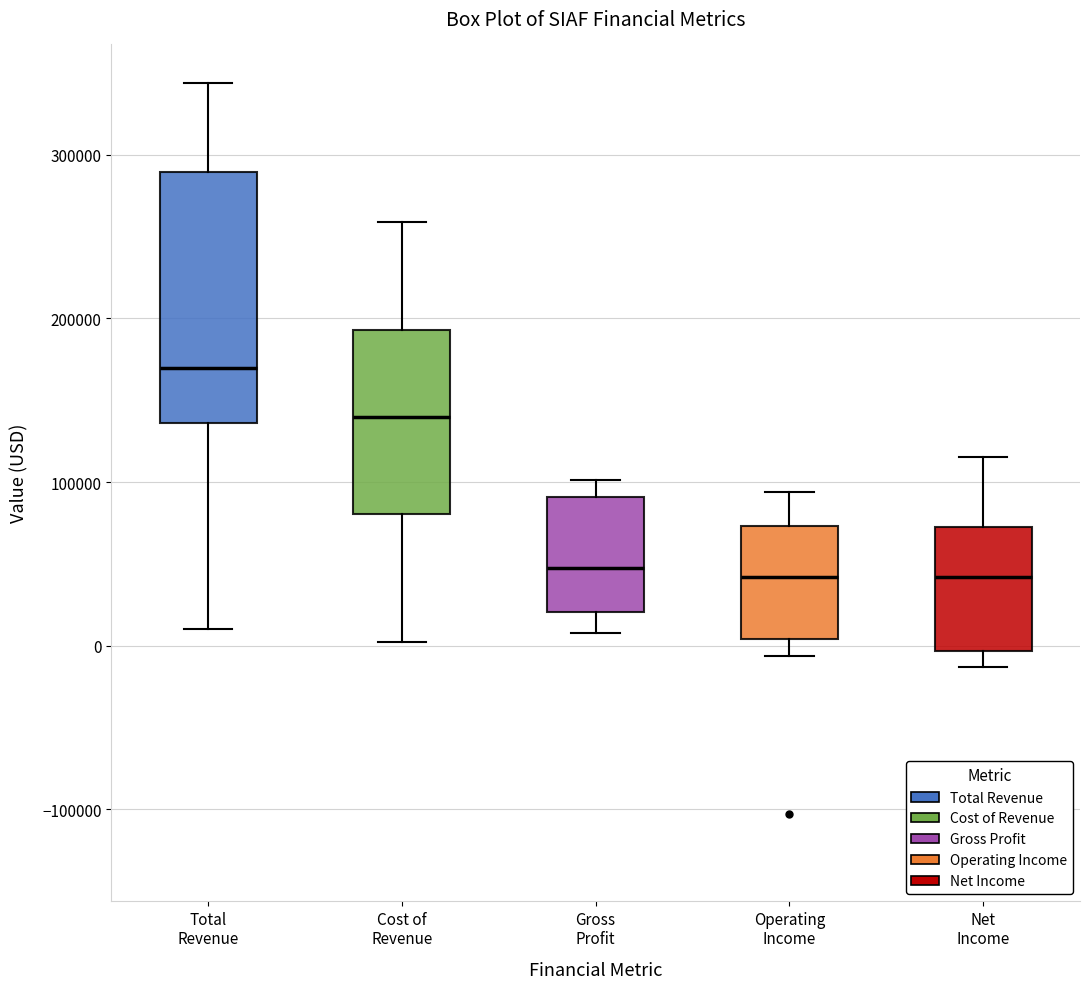

Where does the median line of the box for Net Income sit on the y-axis? The values are not printed on the chart, so give them approximately, as read against the axis.

40000